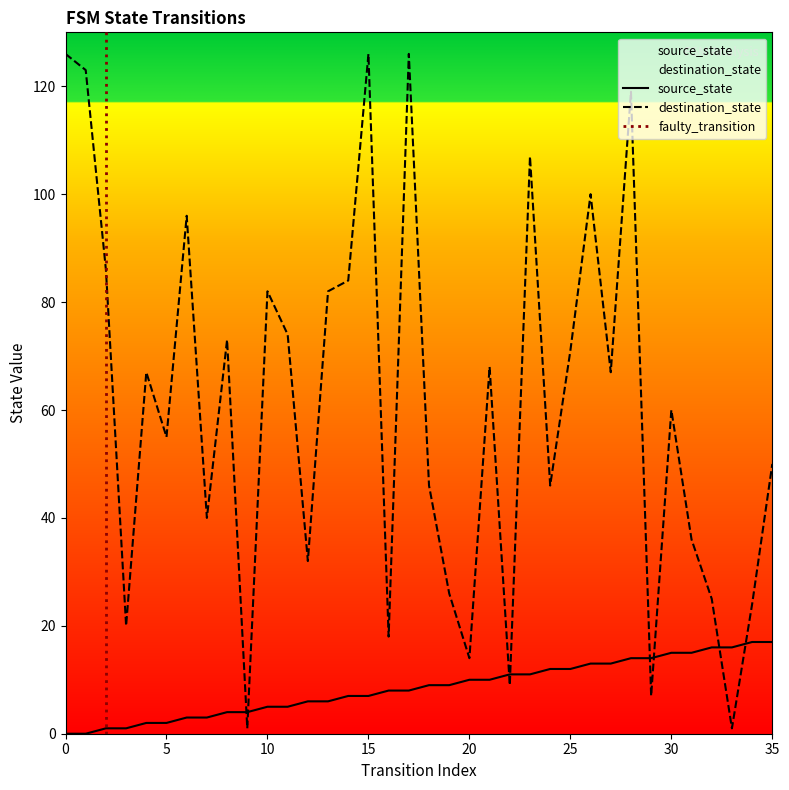

Where is the first local maximum for destination_state?

4